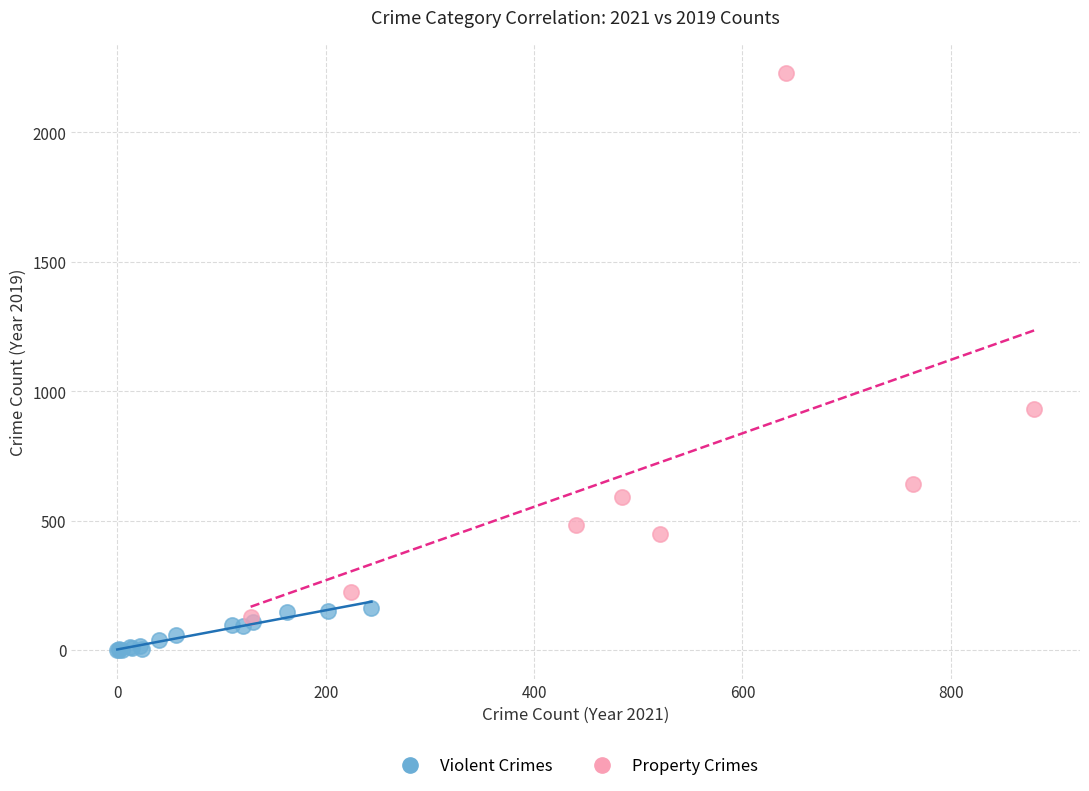

Which series contains the lowest Y value?

Violent Crimes